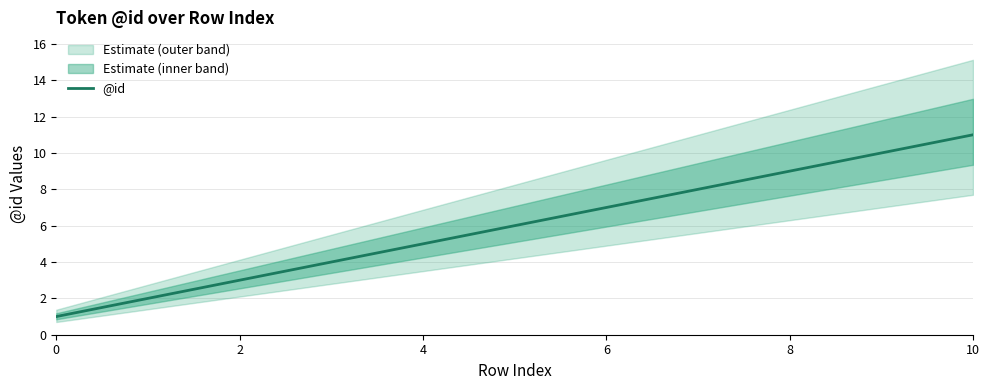

Does the chart have visible grid lines?

Yes